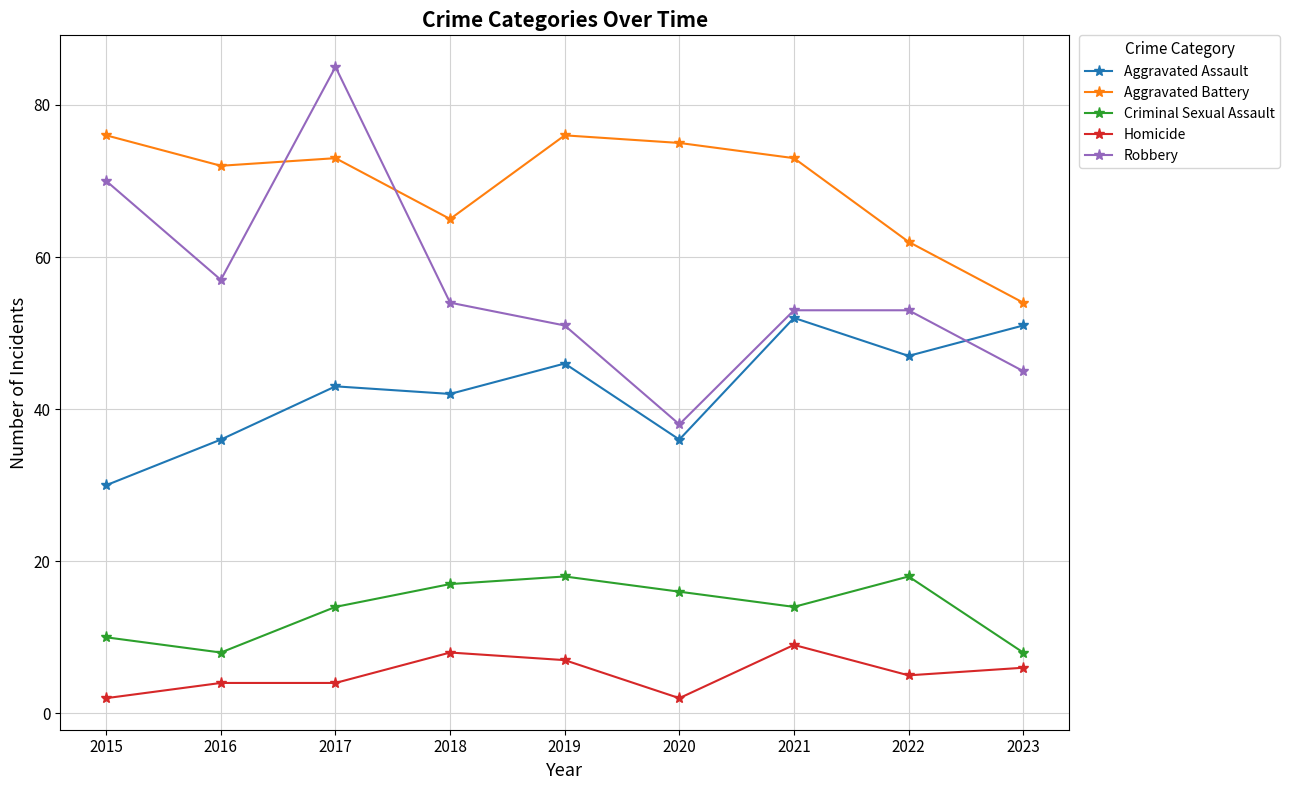

At which category does the chart reach its peak across all series?

2017